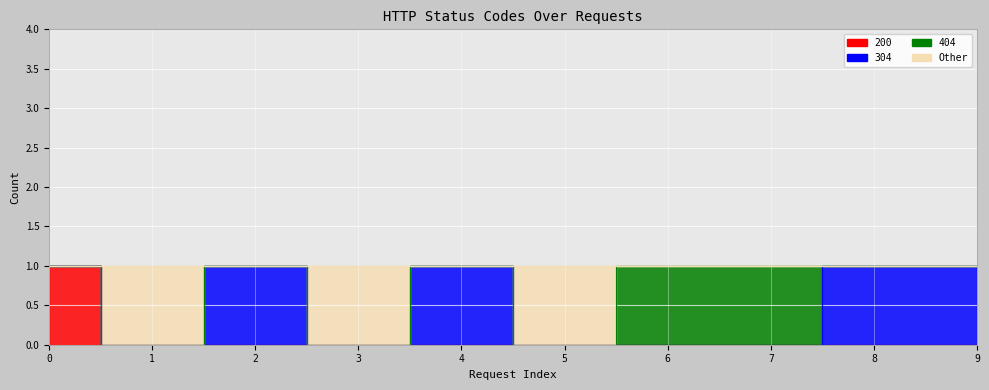

Is it true that 200 equals -1 at 2?

False